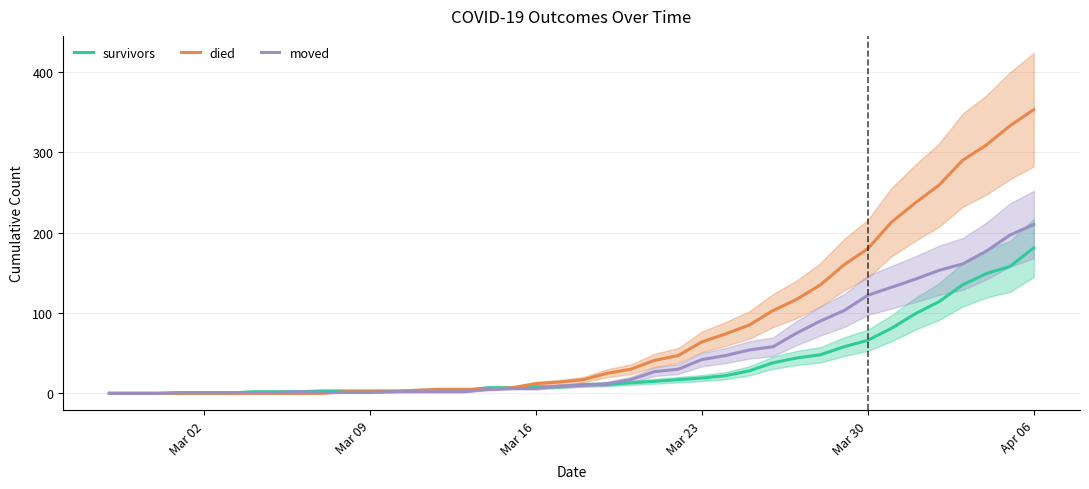

The moved series shows 207 at 33. True or false?

False